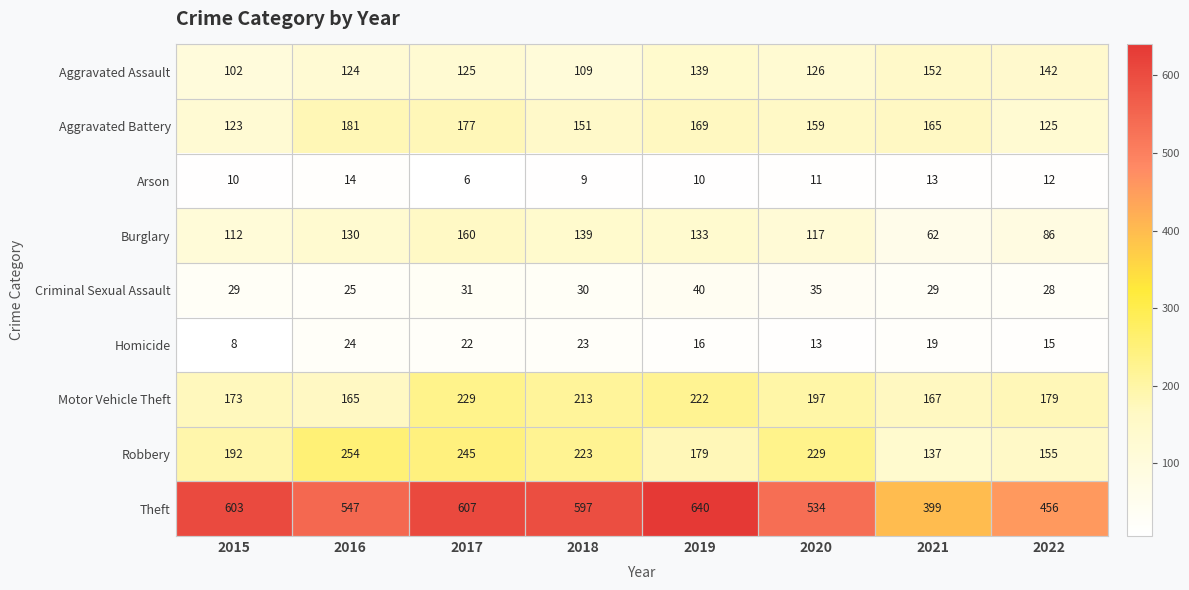

True or false: Aggravated Assault has a value of 35 at 2021.

False